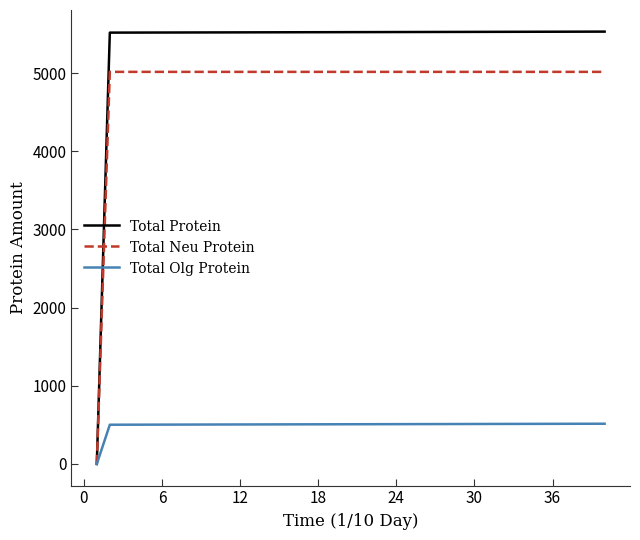

What is the highest value of the Total Neu Protein series?

5016.0